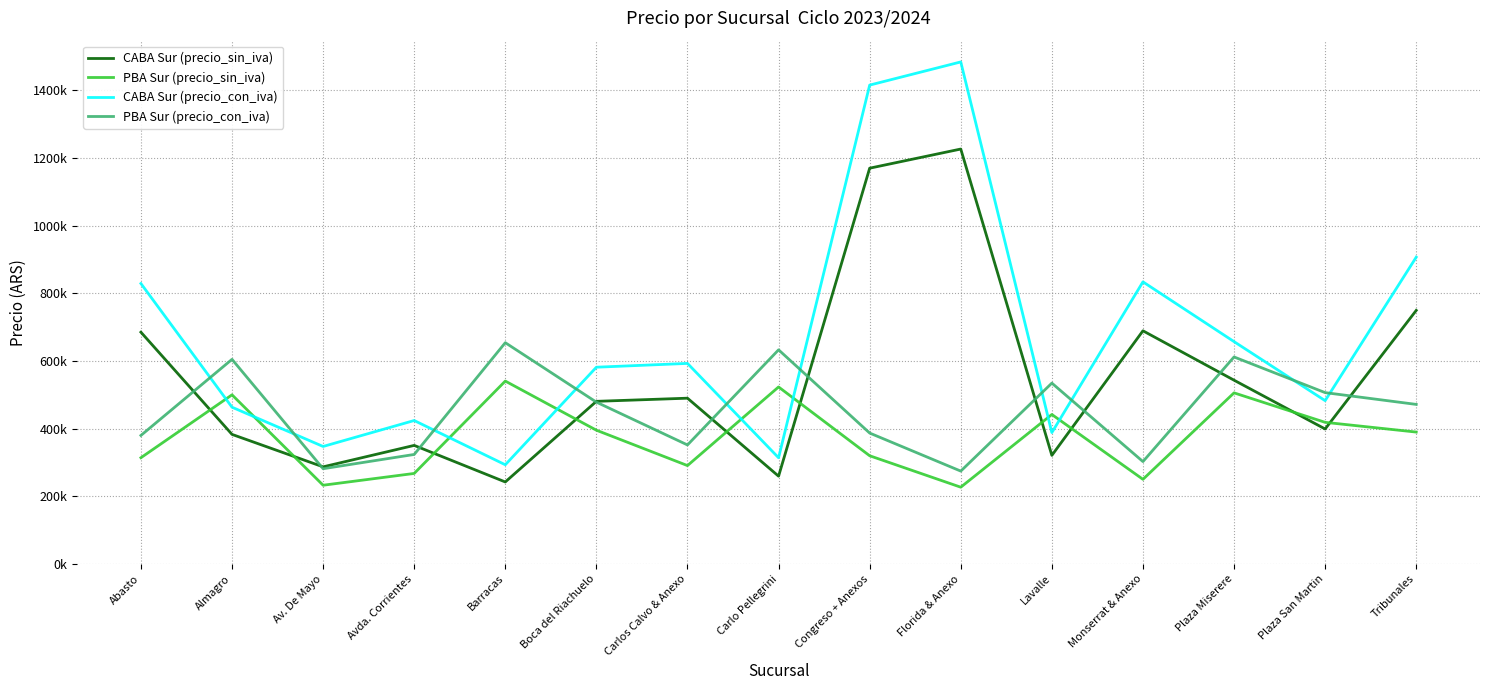

What position from the right is Monserrat & Anexo?

4